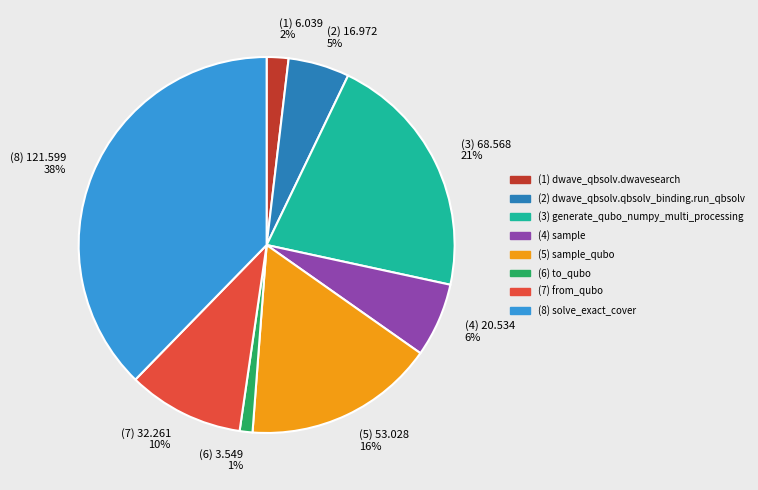

Which slice is the smallest?

(6) to_qubo